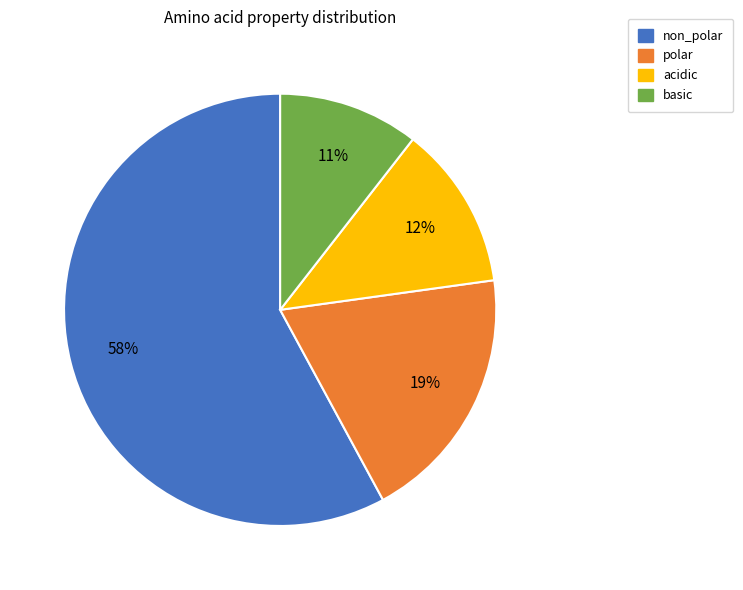

The acidic slice represents 27% of the pie. True or false?

False